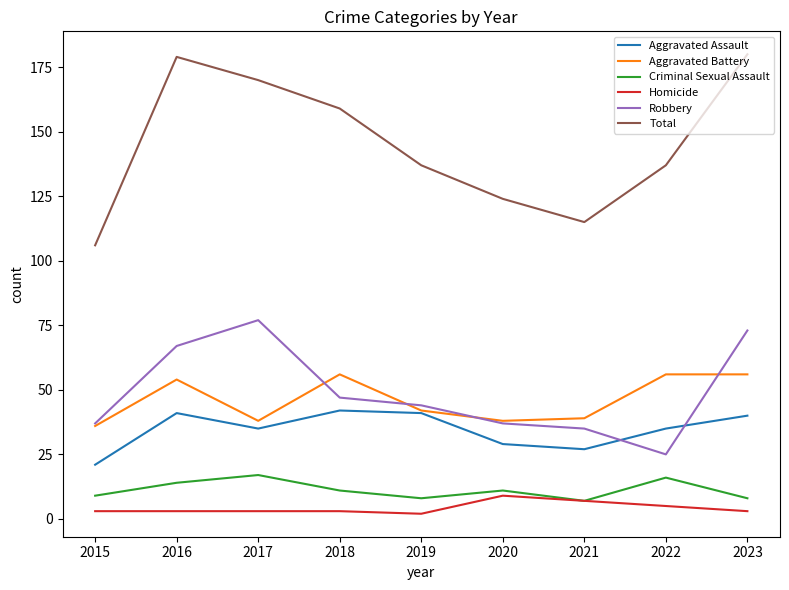

Which series has the largest total across all categories?

Total